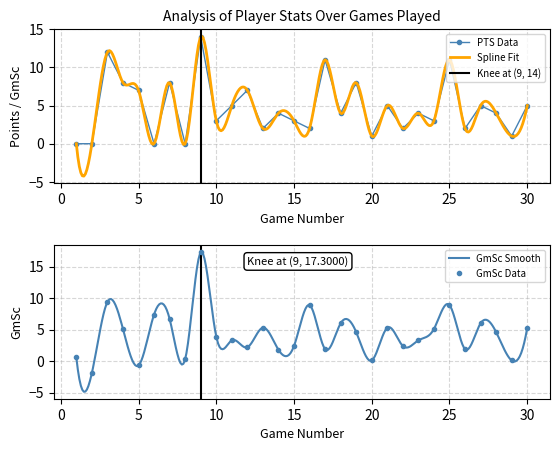

What is the highest value of the PTS Data series?

14